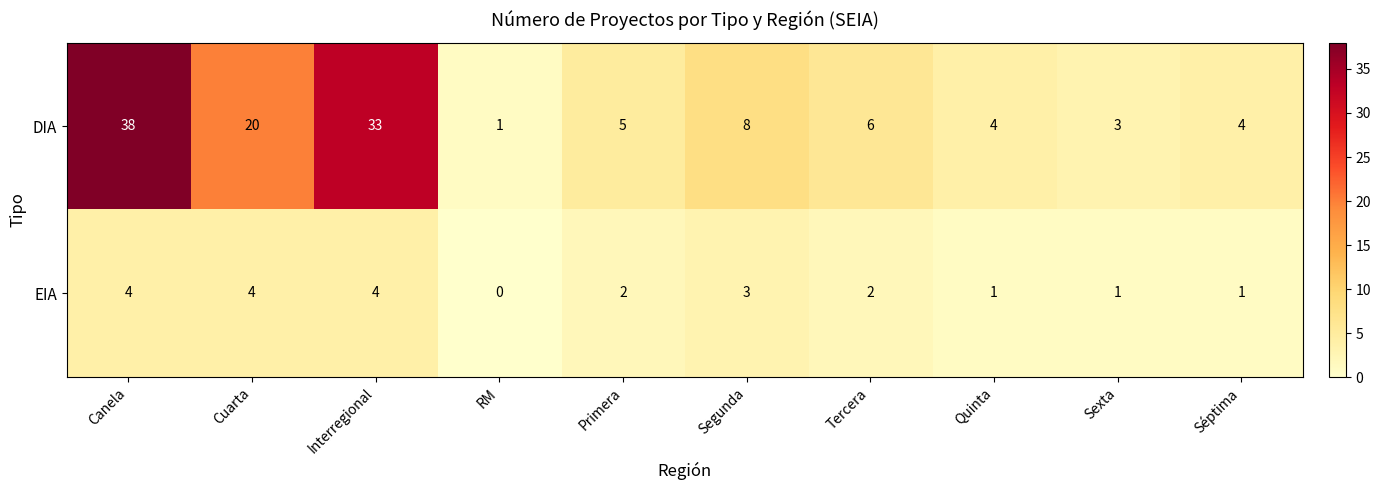

What is the total value across all series at Interregional?

37